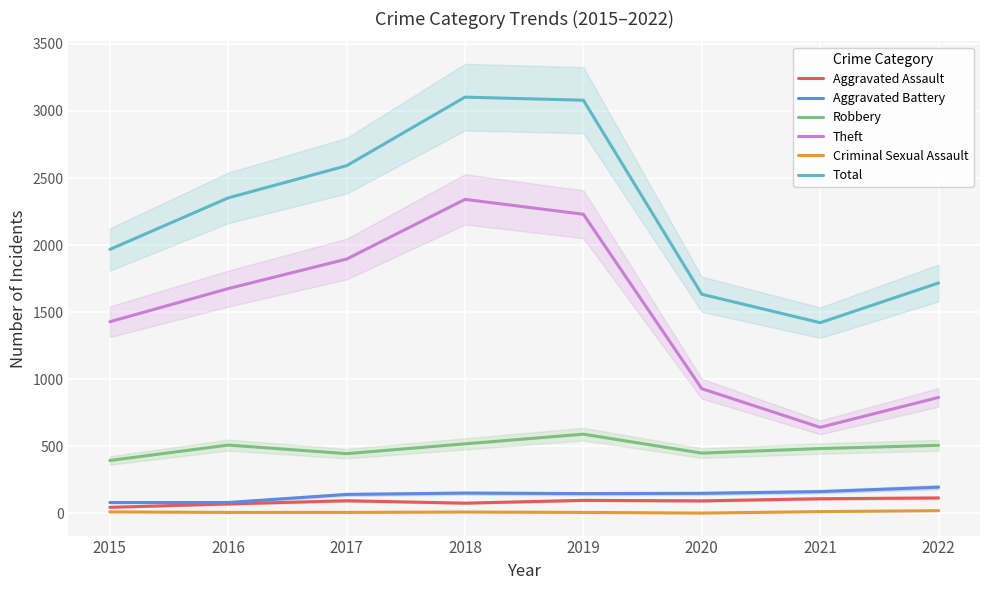

Reading left to right, what are all the values shown in this chart?

Aggravated Assault: 46	71	95	77	98	94	110	116
Aggravated Battery: 82	82	142	152	148	150	163	196
Robbery: 395	510	446	519	591	450	484	508
Theft: 1429	1676	1896	2341	2230	930	642	865
Criminal Sexual Assault: 12	8	8	11	8	3	14	21
Total: 1968	2352	2592	3103	3080	1634	1422	1718